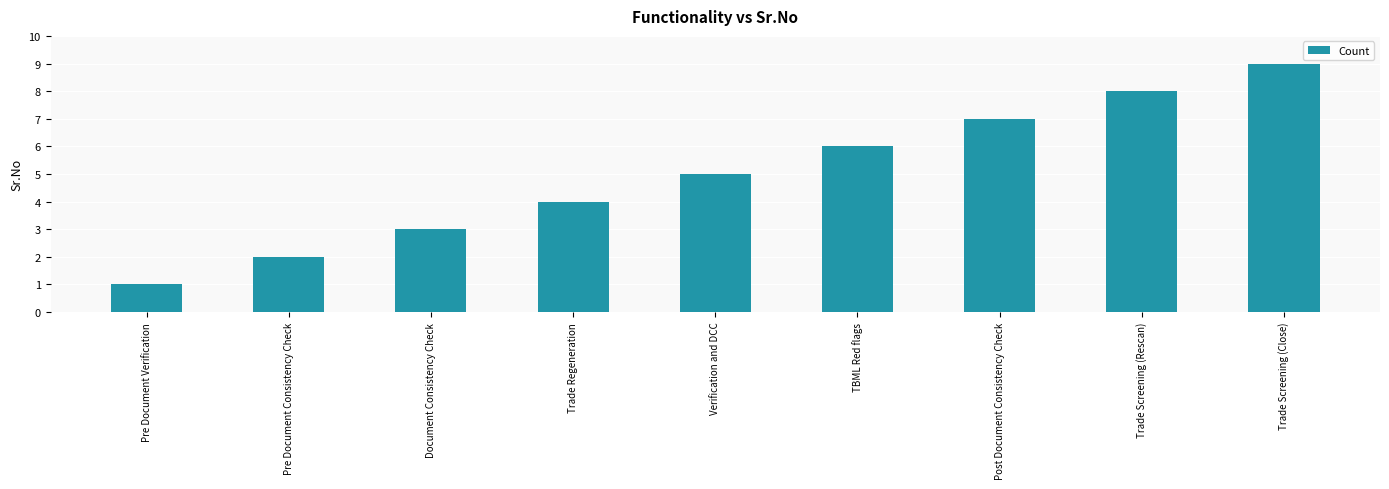

At which category does the chart reach its peak across all series?

Trade Screening (Close)